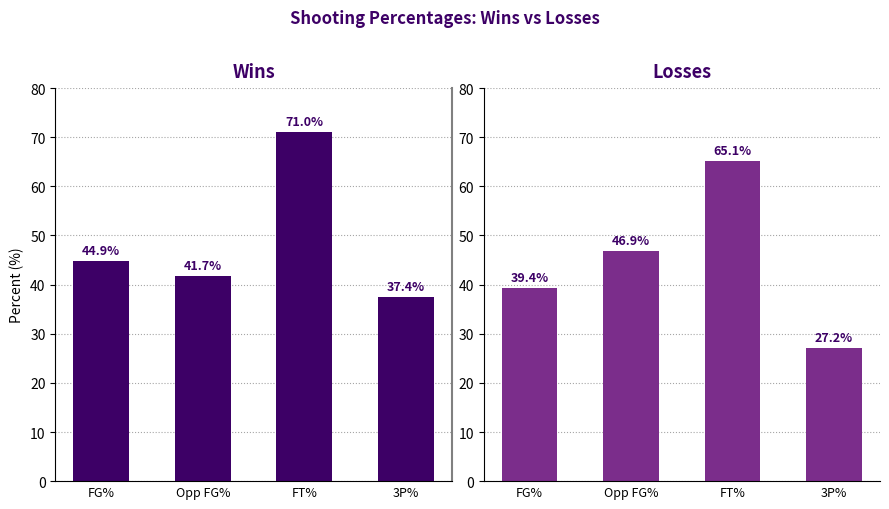

Is it true that Wins equals 37.4 at 3P%?

True